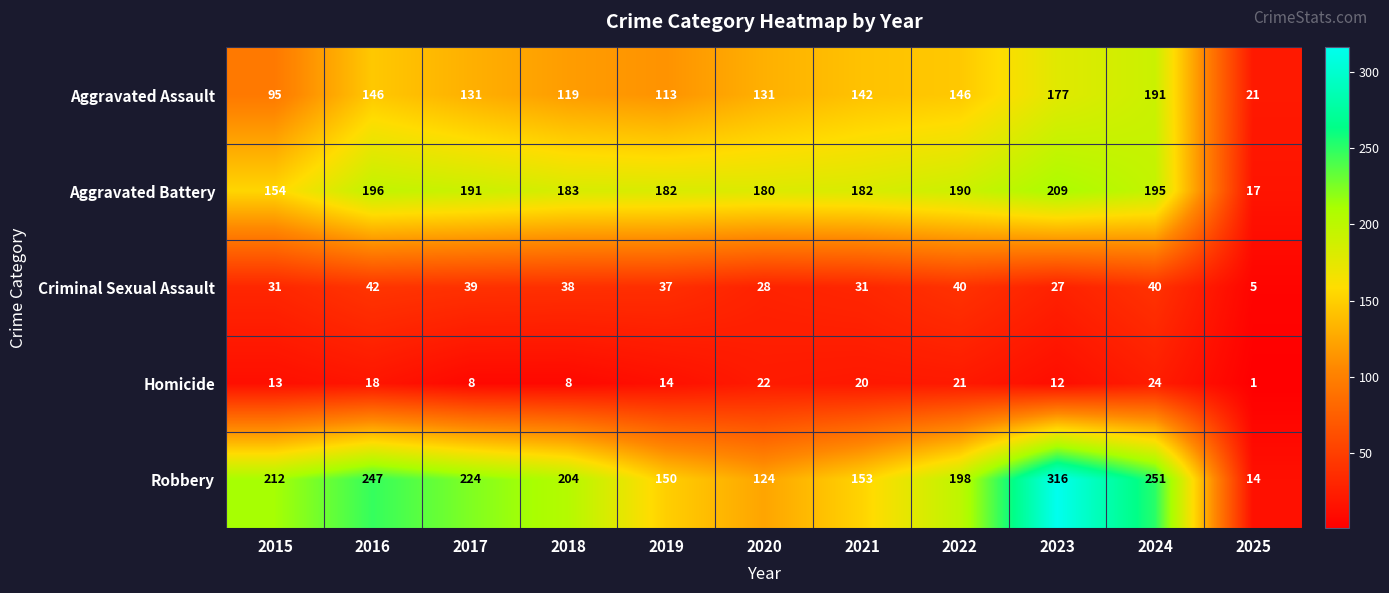

At which category is the sum across all series the highest?

2023